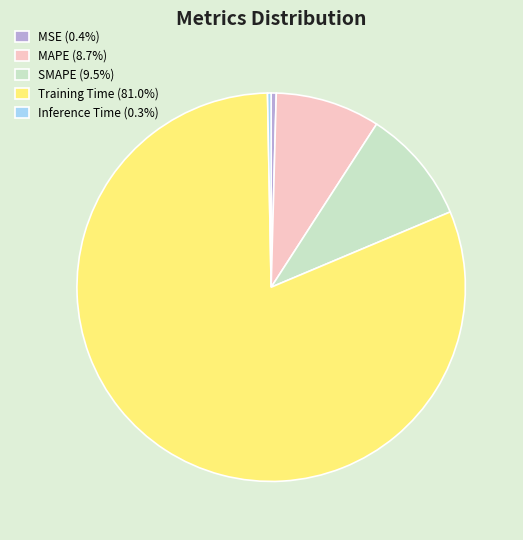

Is Training Time (81.0%) the majority of the pie?

Yes